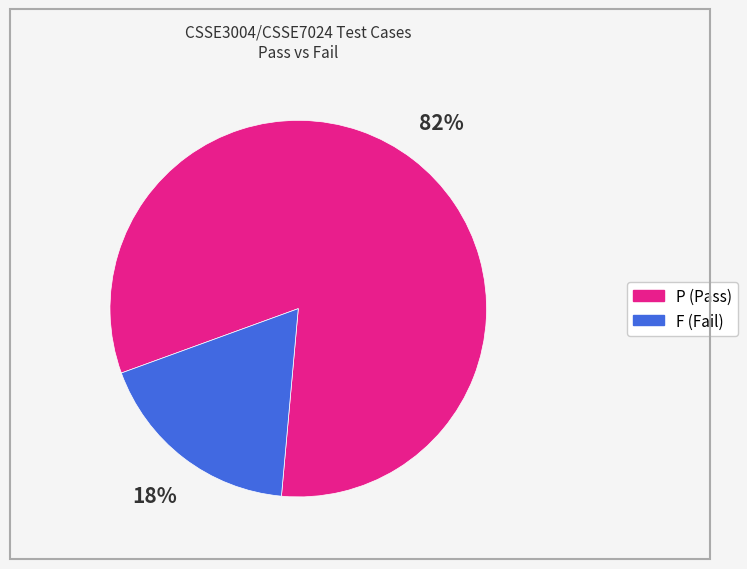

To the nearest percent, what portion does P represent?

82%